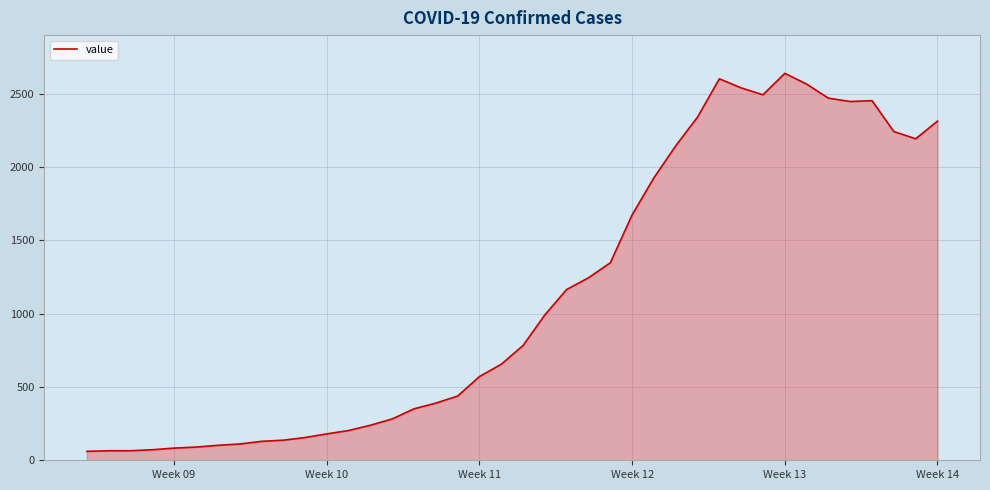

Does the chart have visible grid lines?

Yes